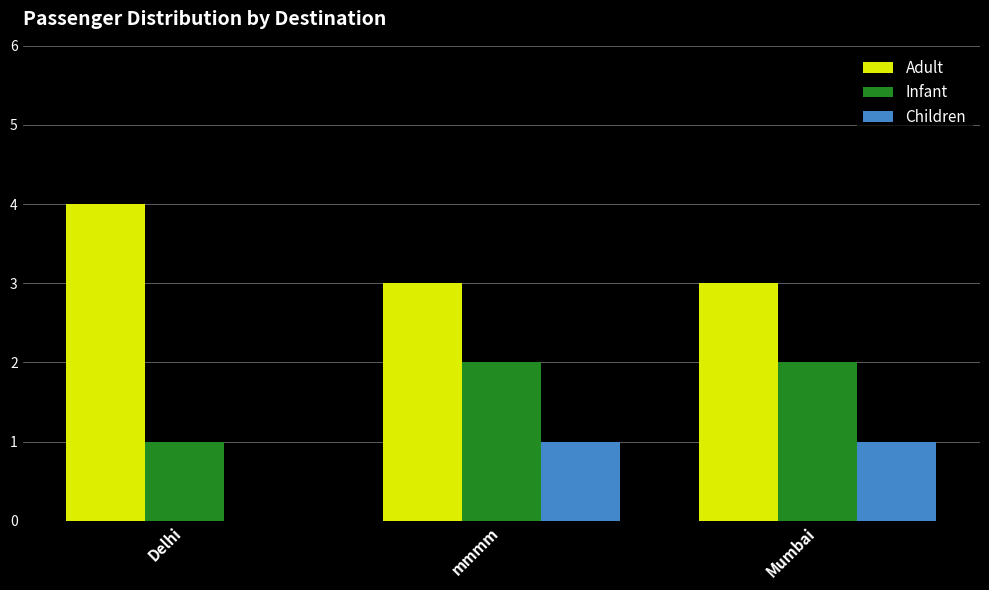

At which label does Adult reach its peak?

Delhi